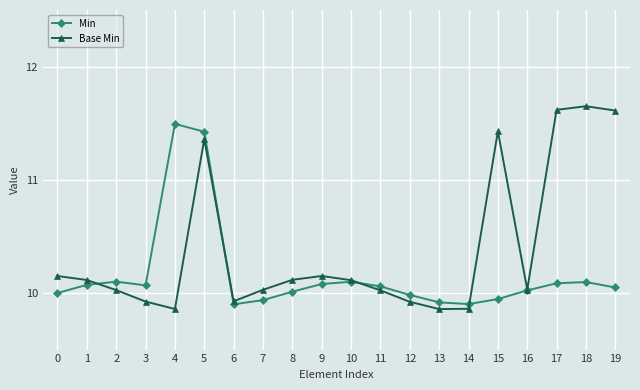

What is the smallest value displayed?

9.9